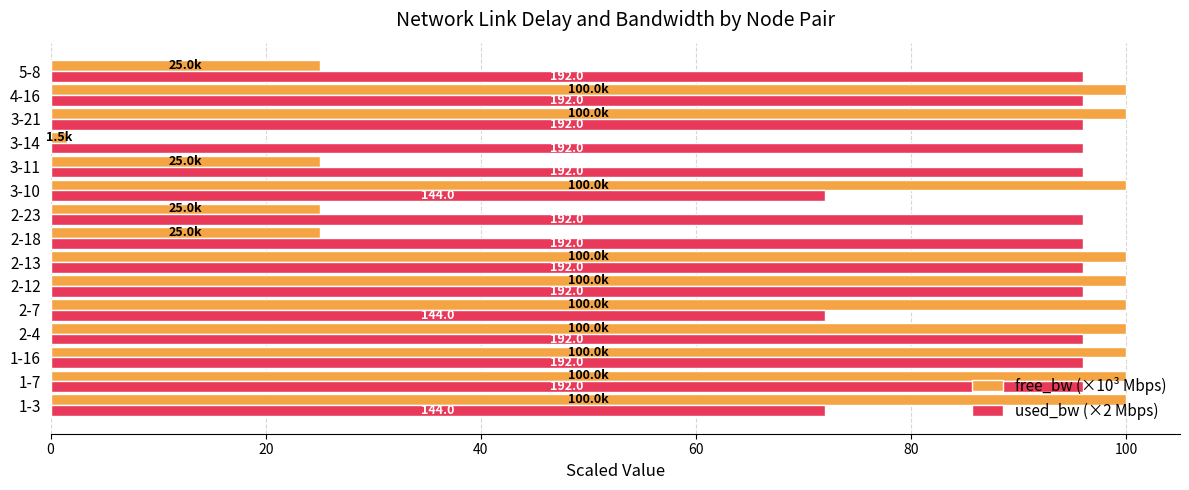

What are all the series names shown in the legend?

free_bw (×10³ Mbps), used_bw (×2 Mbps)